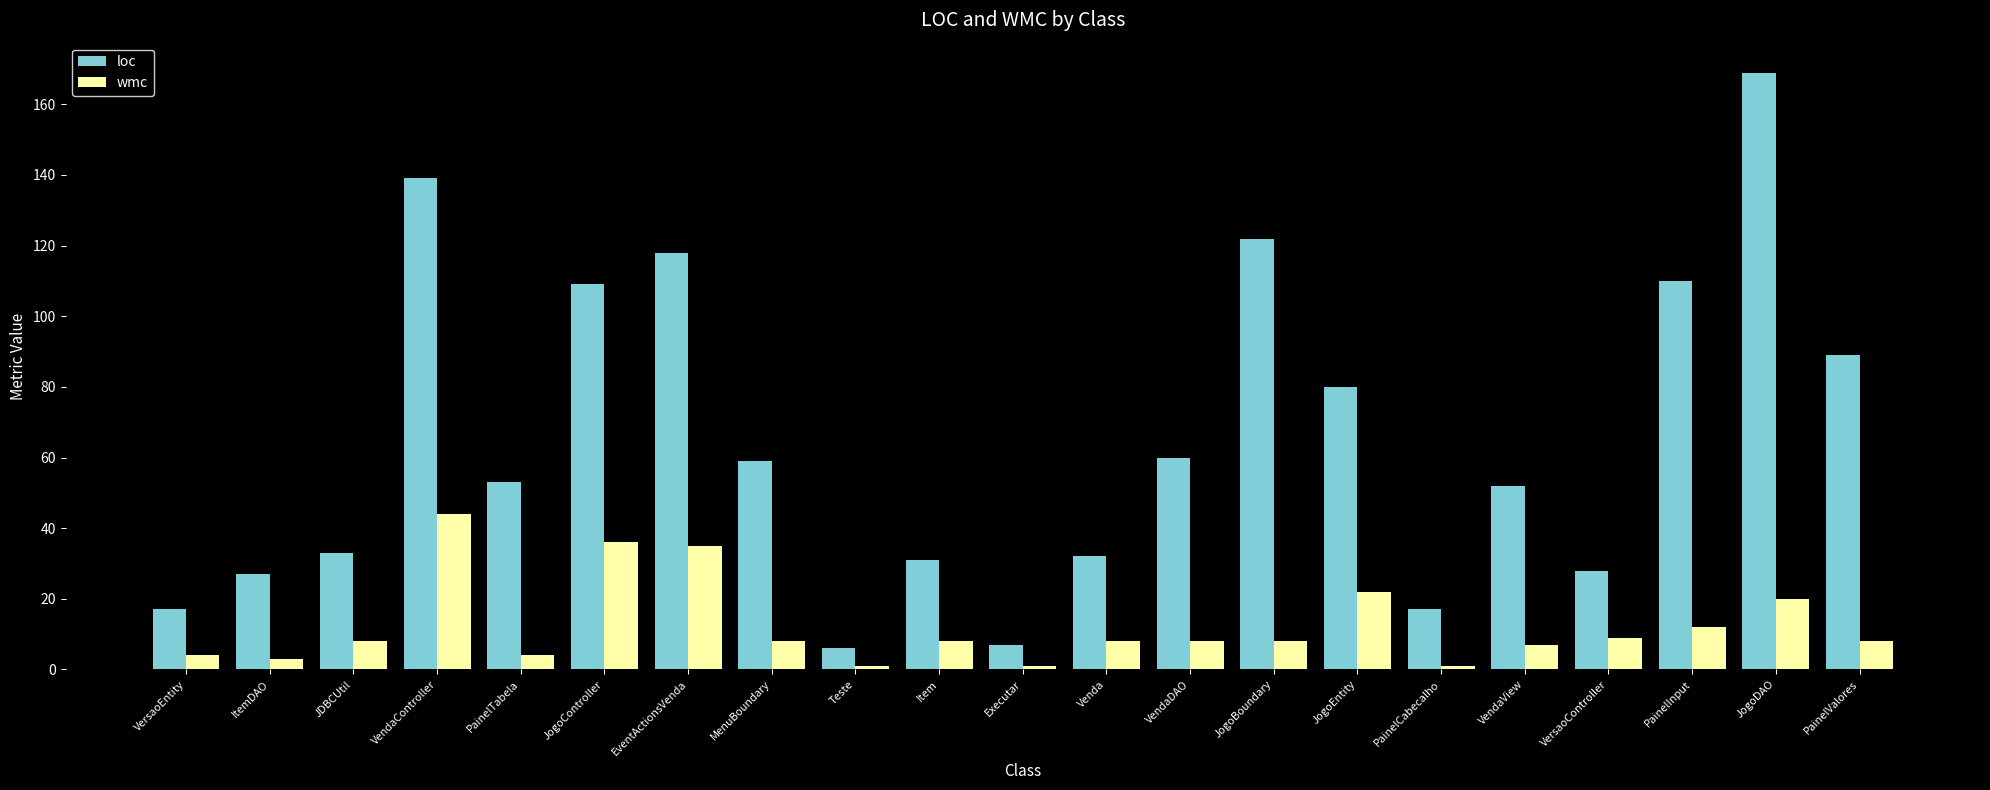

Is it true that loc equals 41 at ItemDAO?

False